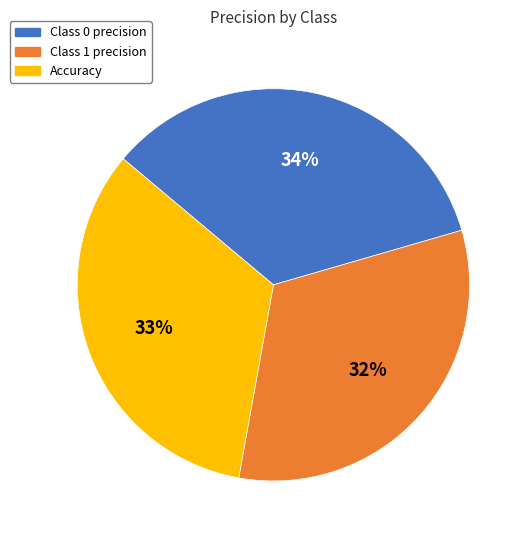

To the nearest percent, what is the average slice percentage?

33%